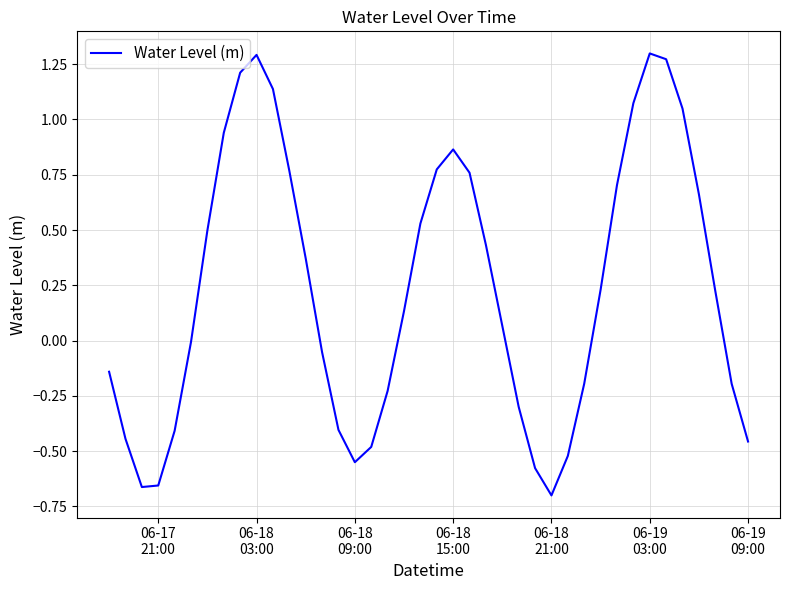

What is the difference between the maximum and minimum values?

2.0